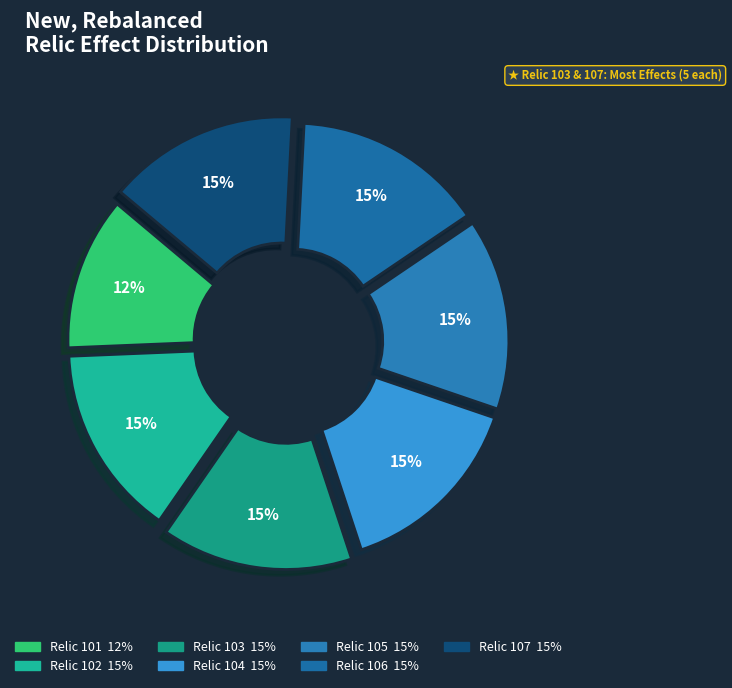

To the nearest percent, what is the average slice percentage?

14%